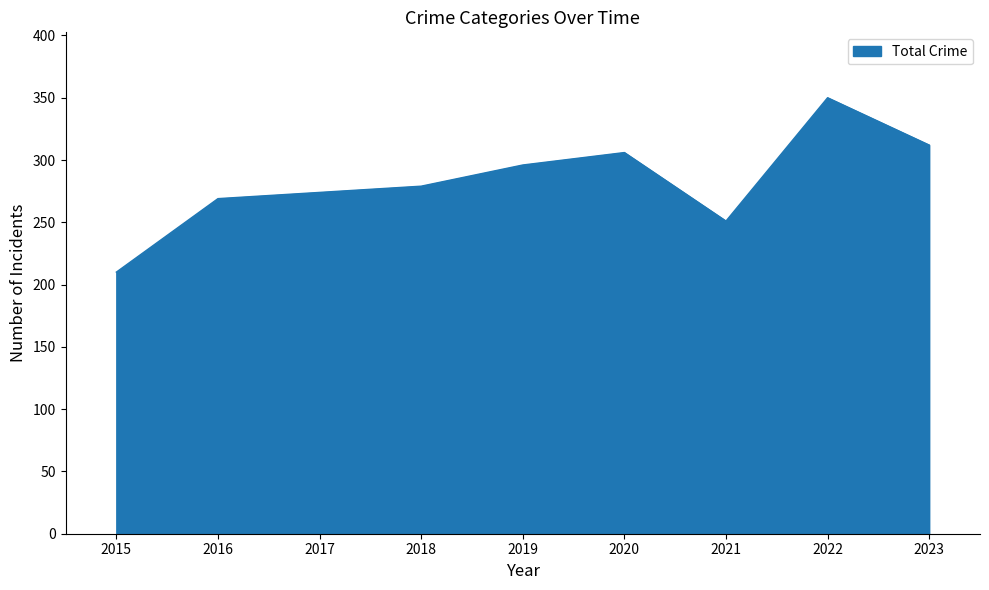

True or false: the data shows 269 at 2016.

True